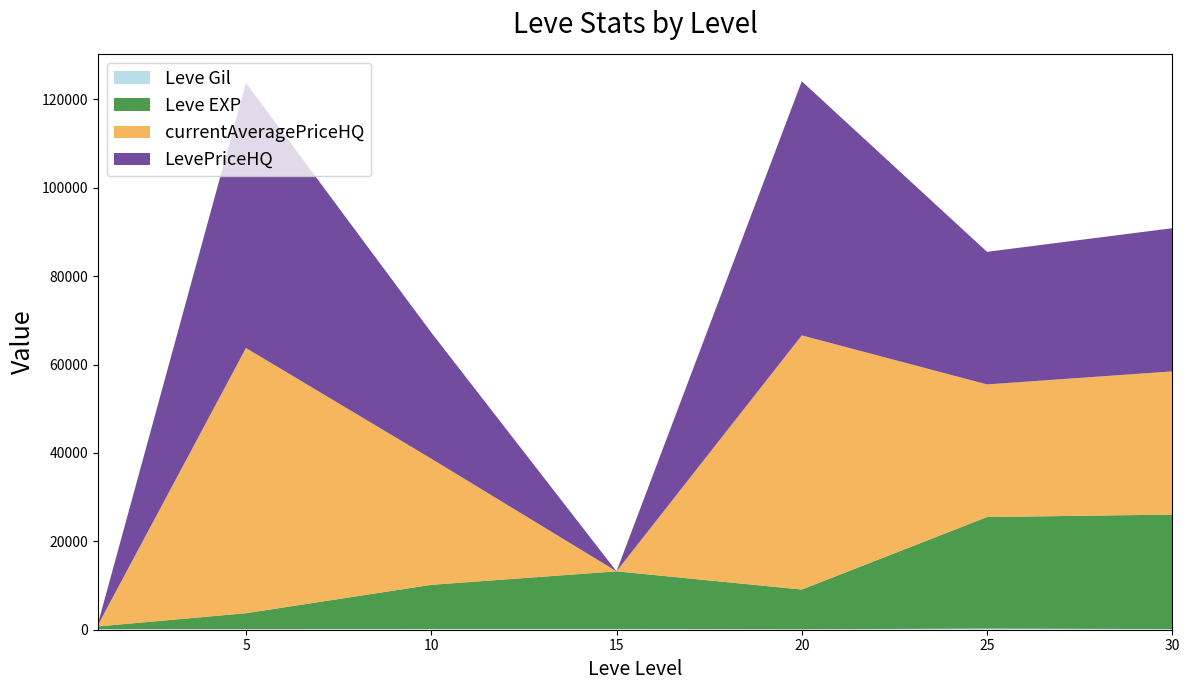

Reading left to right, what are all the values shown in this chart?

Leve Gil: 113.0	139.0	168.0	173.0	105.0	252.0	151.0
Leve EXP: 630.0	3600.0	9990.0	13040.0	8990.0	25250.0	25900.0
currentAveragePriceHQ: 237.5	60000.0	28545.0	0.0	57500.0	30000.0	32399.4
LevePriceHQ: 237.5	60000.0	28545.0	0.0	57500.0	30000.0	32399.4